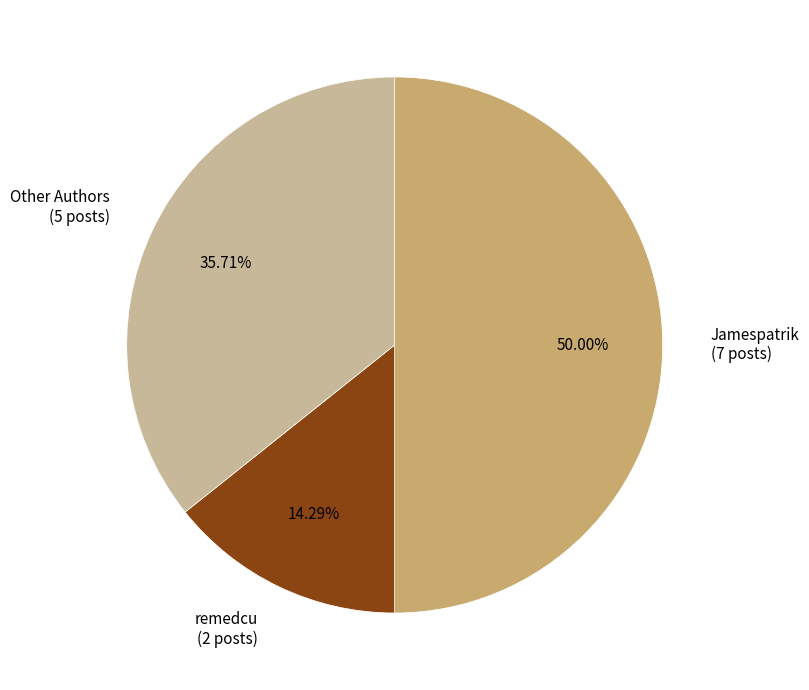

Combined, do Jamespatrik (7 posts) and Other Authors (5 posts) account for over 50%?

Yes